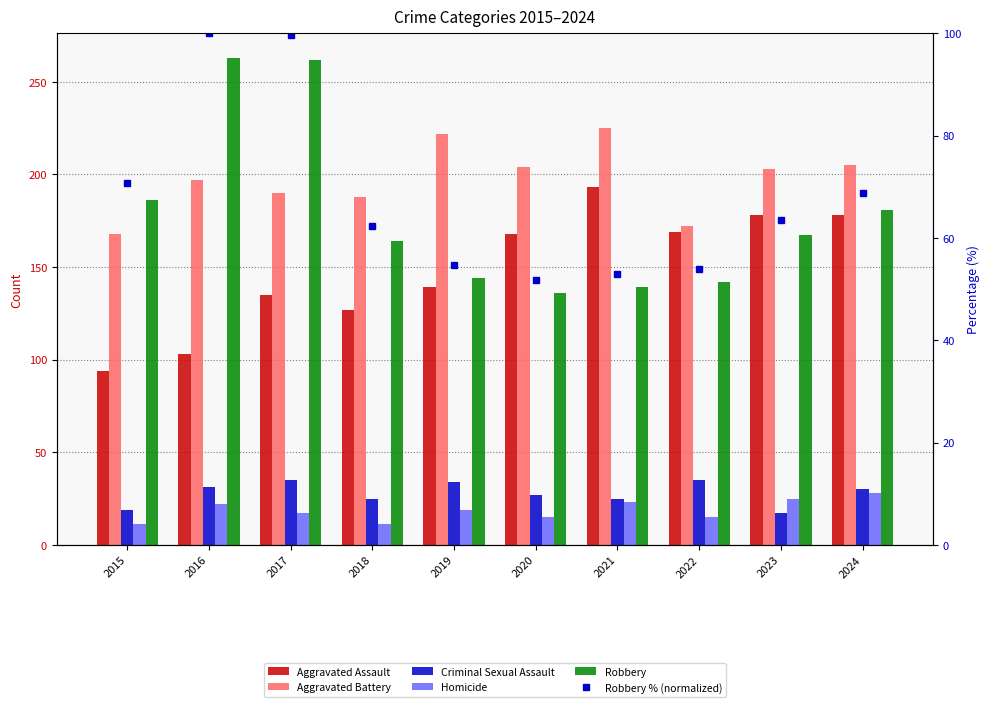

Reading right to left, list all the values displayed in this chart.

Aggravated Assault: 178.0	178.0	169.0	193.0	168.0	139.0	127.0	135.0	103.0	94.0
Aggravated Battery: 205.0	203.0	172.0	225.0	204.0	222.0	188.0	190.0	197.0	168.0
Criminal Sexual Assault: 30.0	17.0	35.0	25.0	27.0	34.0	25.0	35.0	31.0	19.0
Homicide: 28.0	25.0	15.0	23.0	15.0	19.0	11.0	17.0	22.0	11.0
Robbery: 181.0	167.0	142.0	139.0	136.0	144.0	164.0	262.0	263.0	186.0
Robbery % (normalized): 68.8	63.5	54.0	52.9	51.7	54.8	62.4	99.6	100.0	70.7